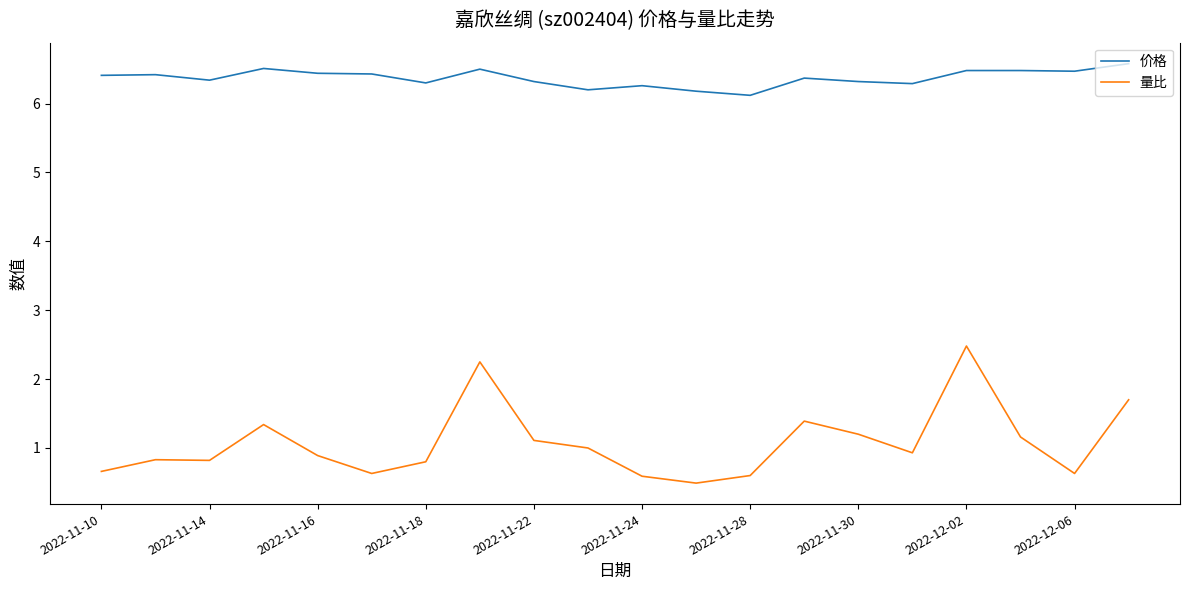

What is the maximum value shown in the chart?

6.6